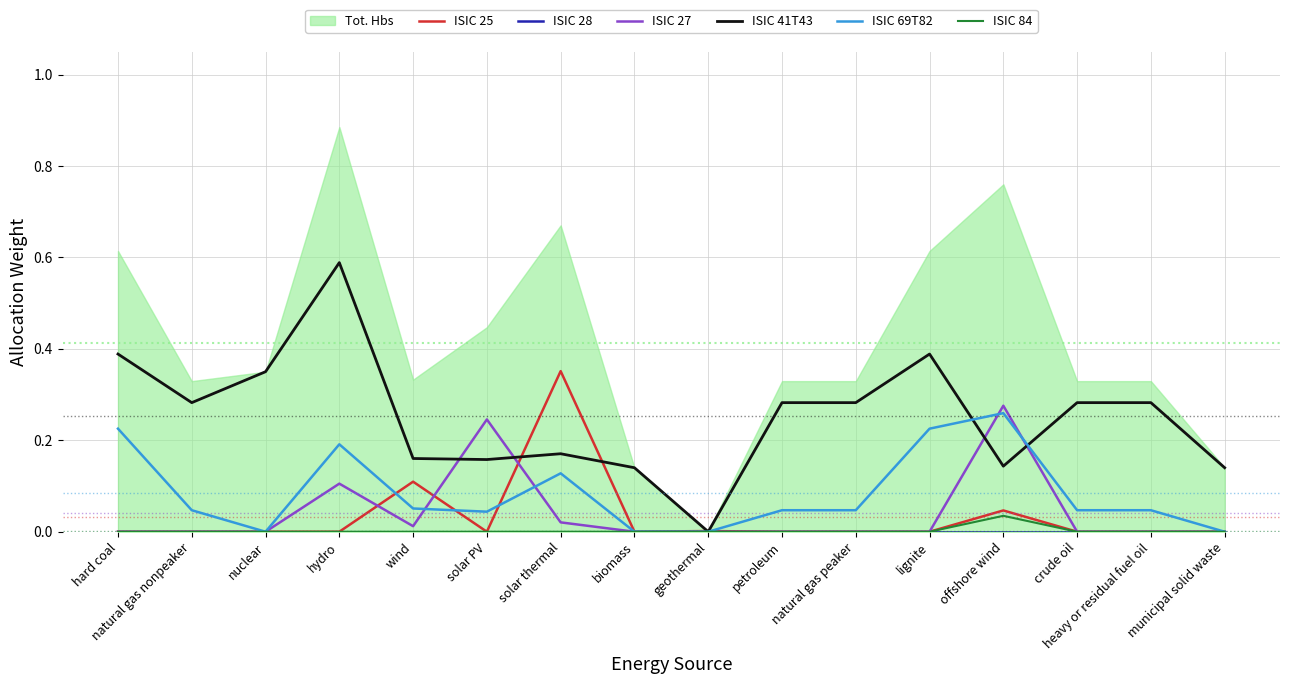

At which label does ISIC 41T43 reach its peak?

hydro